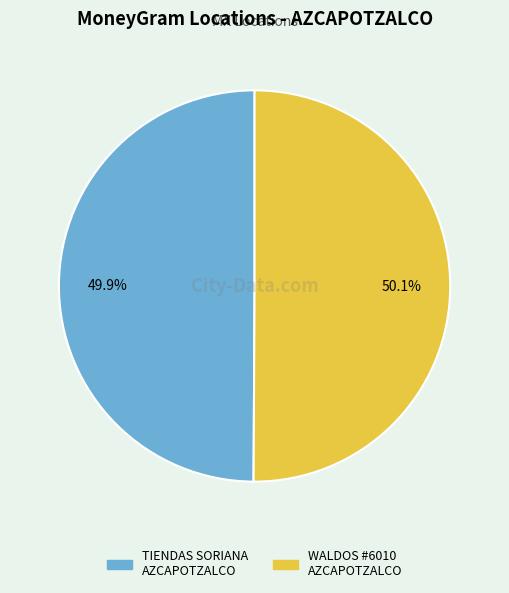

Does any single category account for the majority?

Yes